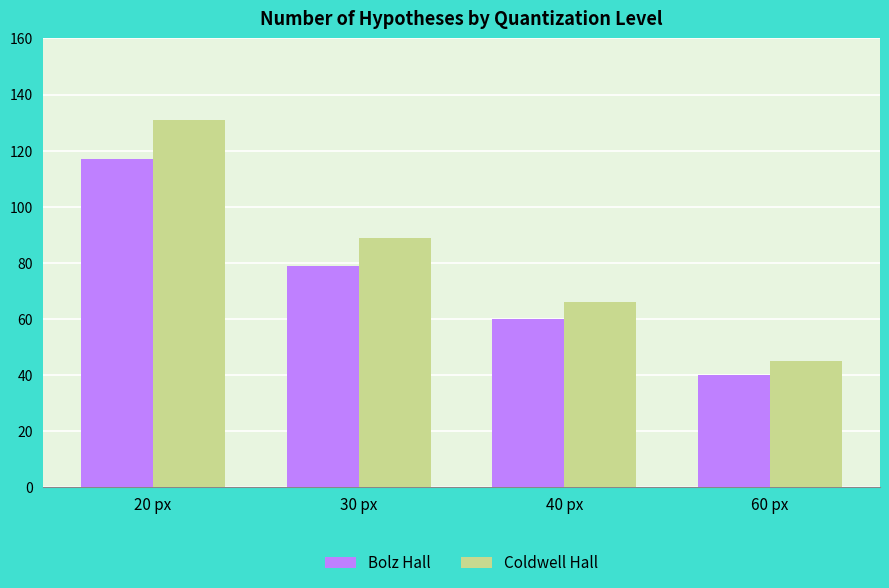

What is the sum of the Coldwell Hall values at 60 px and 20 px?

176